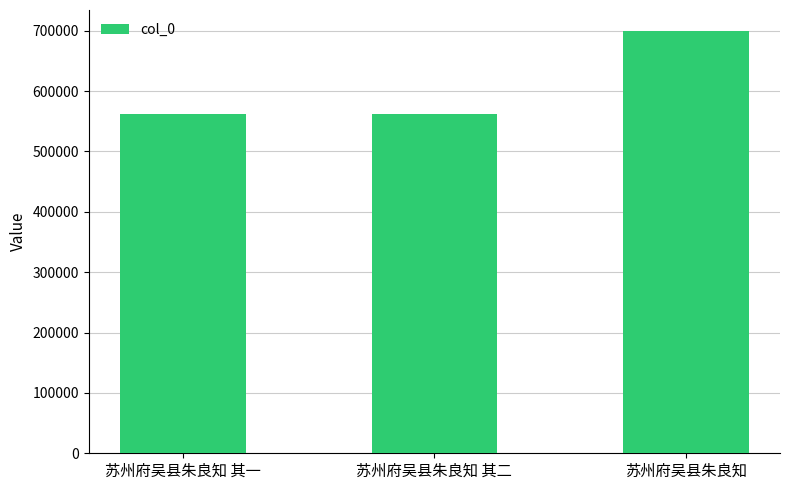

What is the sum of all values?

1823983